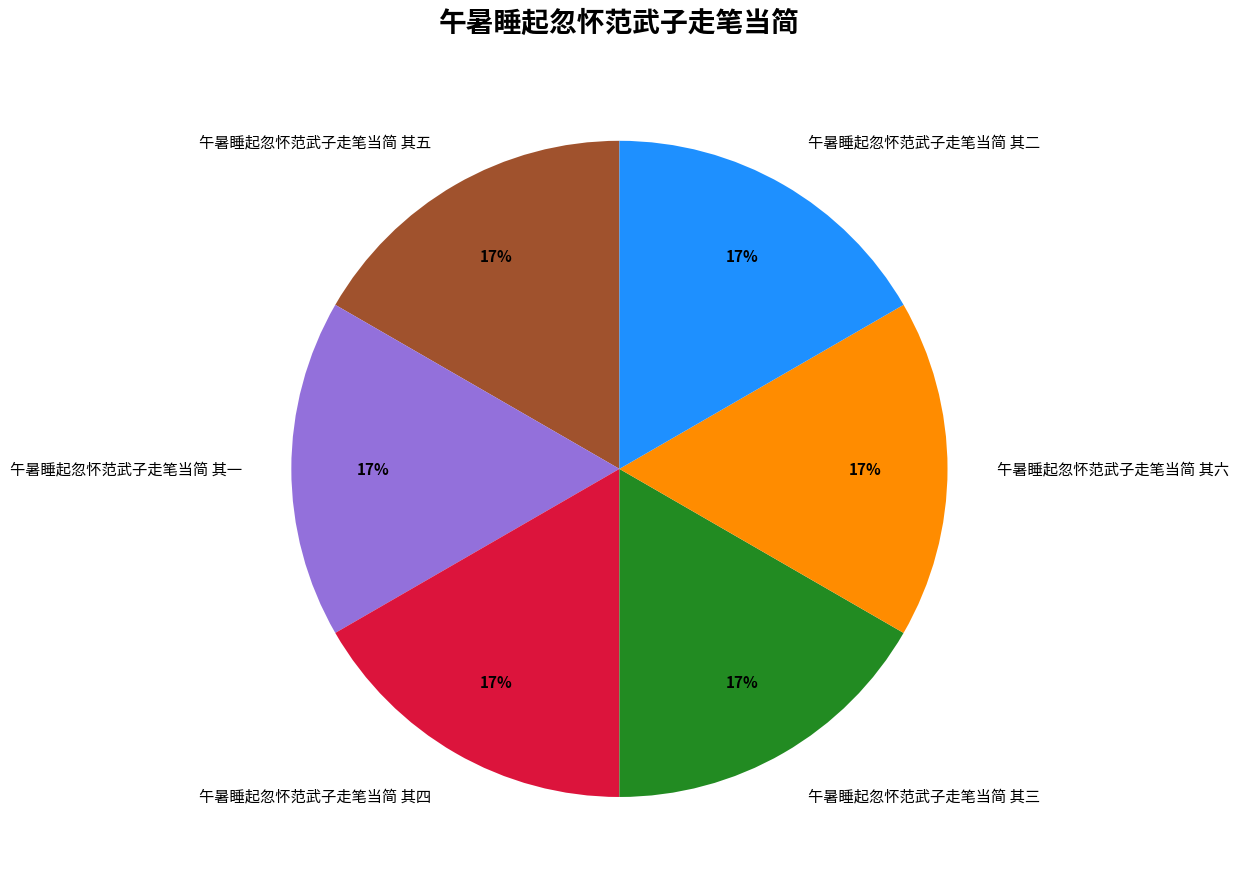

Does any single category account for the majority?

No